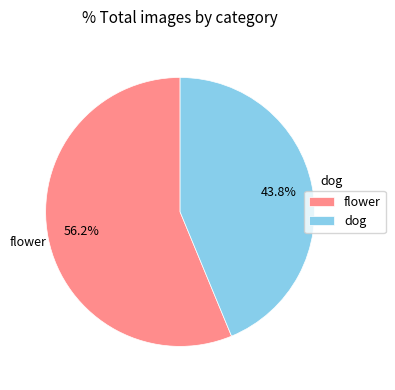

Rank the categories by value from lowest to highest.

dog, flower